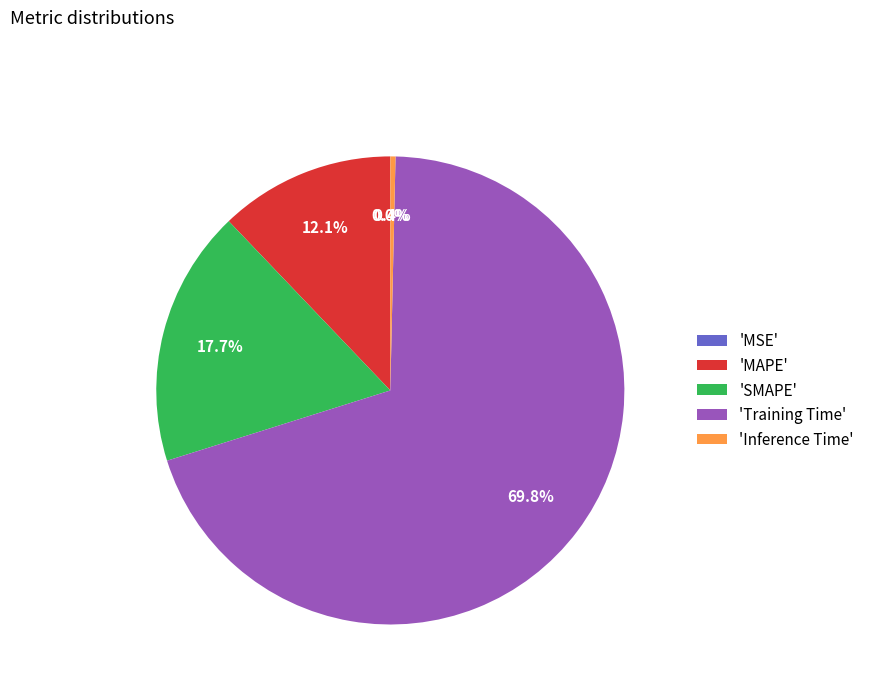

Which category has the biggest portion of the pie?

'Training Time'